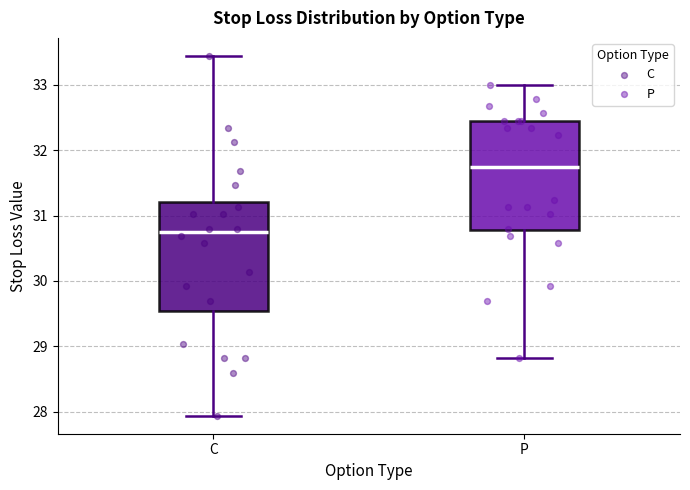

Which box has the highest median line?

P